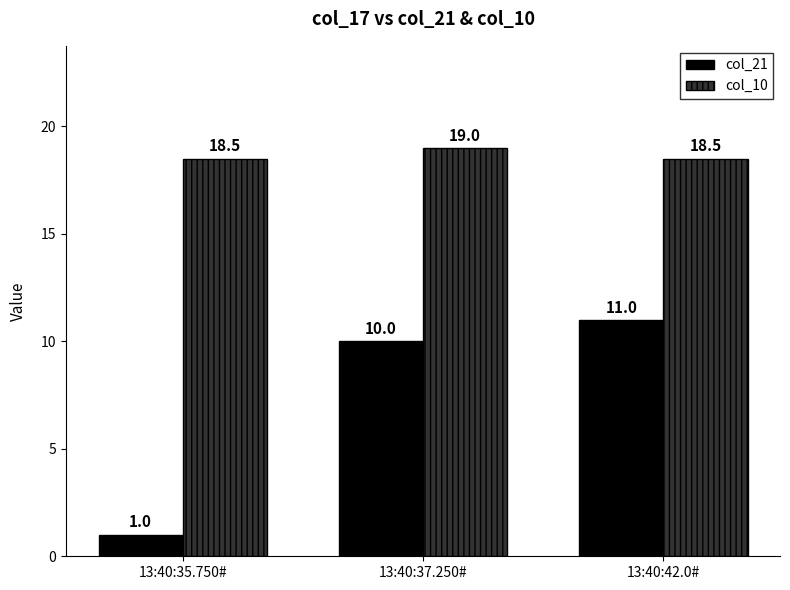

Count the col_21 values in the range 1 to 11.

3